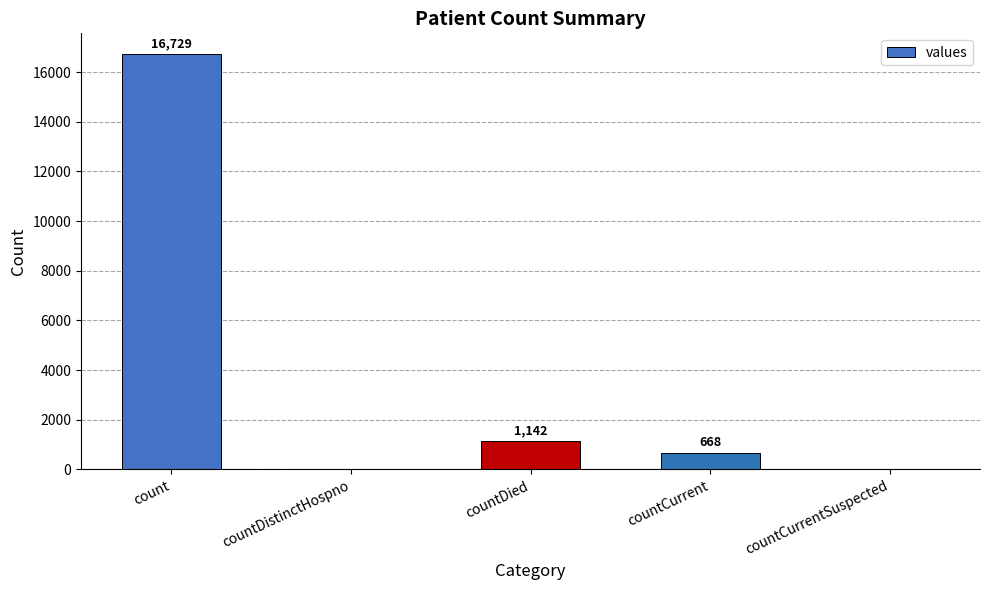

What is the average value?

3708